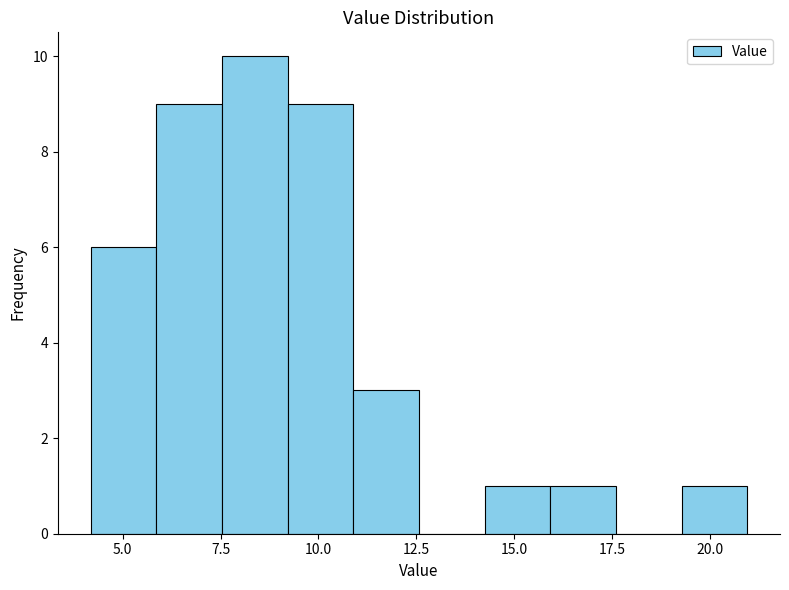

Read against the x-axis, roughly where is the centre of the tallest bar?

8.5